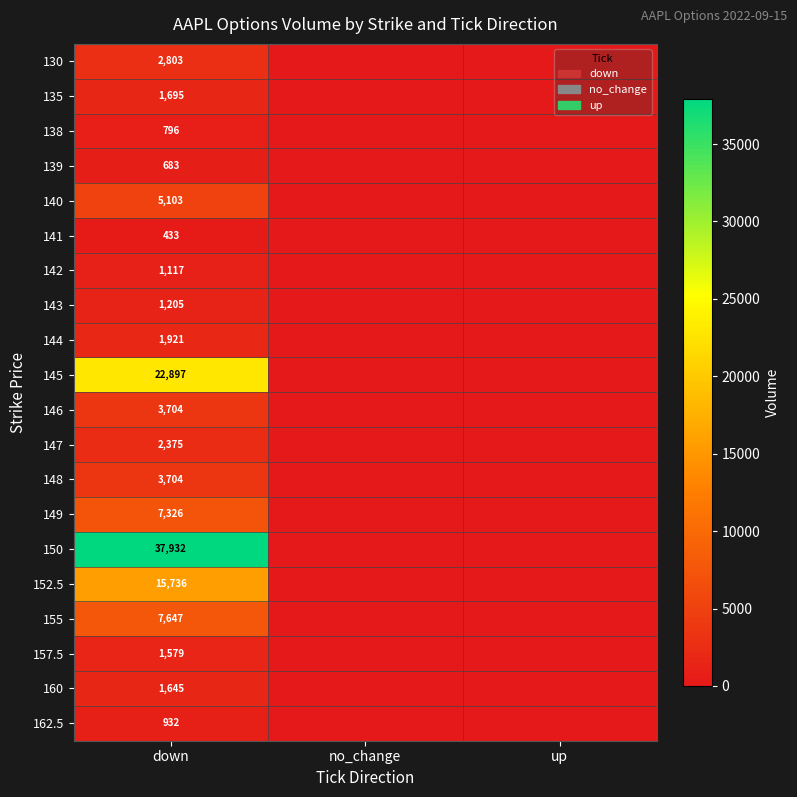

Is it true that 145 equals 11269 at down?

False